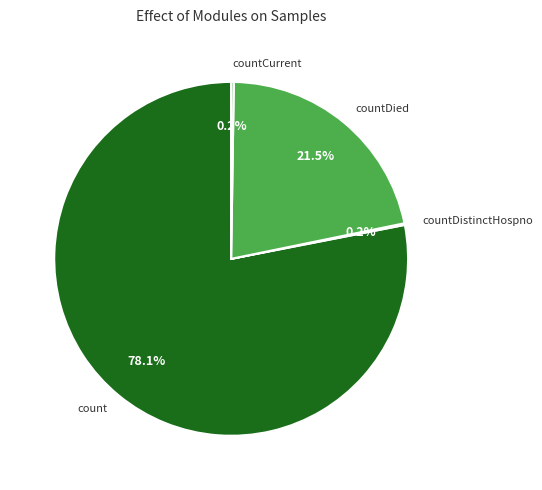

Which slice represents more than half of the pie?

count